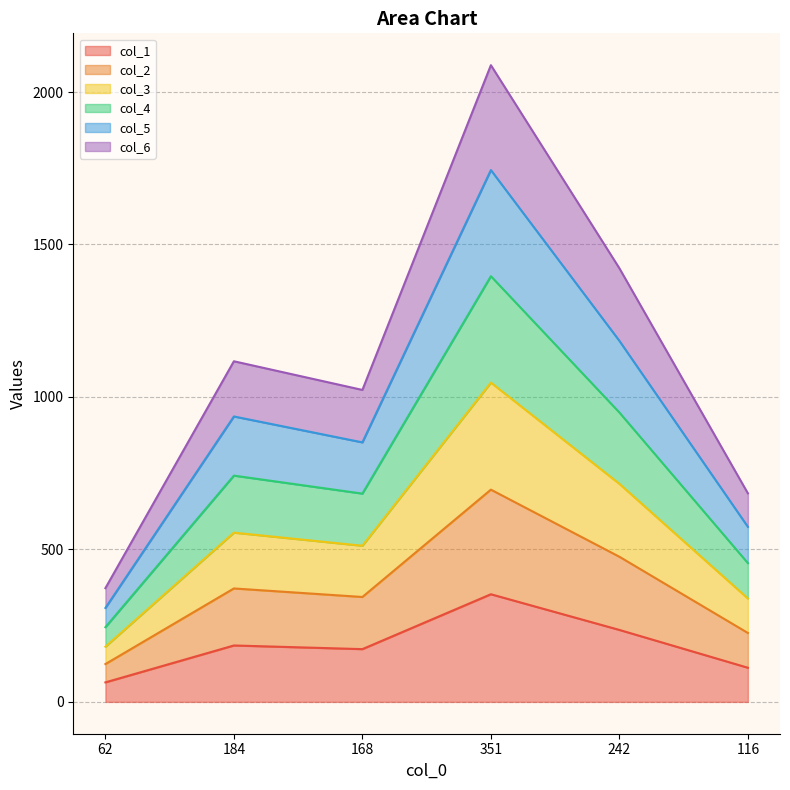

What is the highest value of the col_1 series?

353